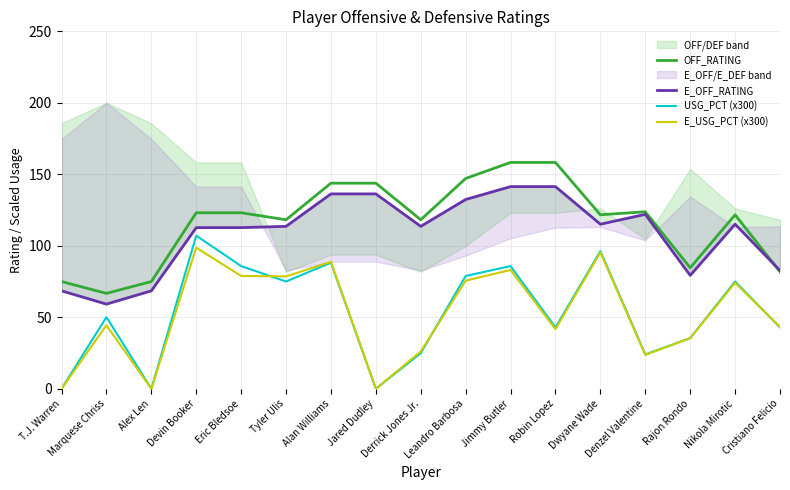

What is the difference between the second highest and minimum values in the E_USG_PCT (x300) series?

95.4